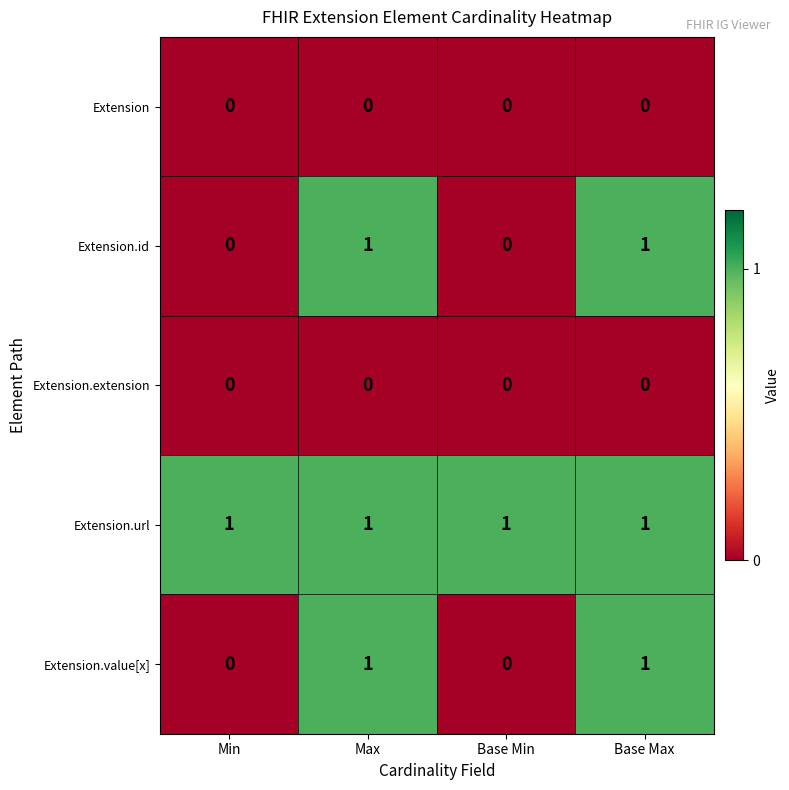

The Extension.id series shows 1 at Max. True or false?

True